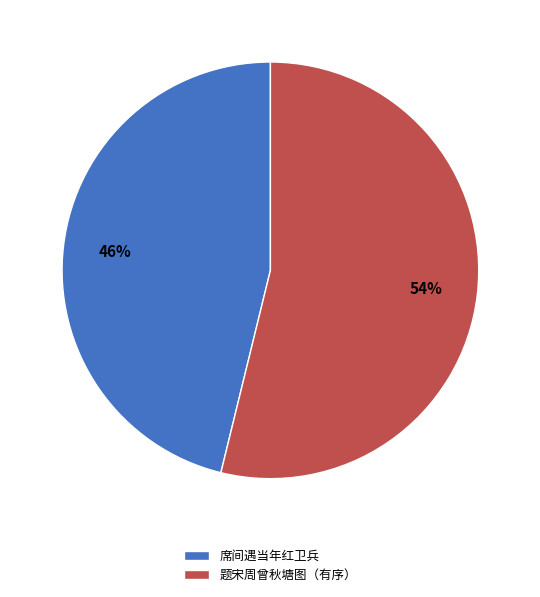

To the nearest percent, what is the difference between the 题宋周曾秋塘图（有序） and 席间遇当年红卫兵 slice percentages?

8%